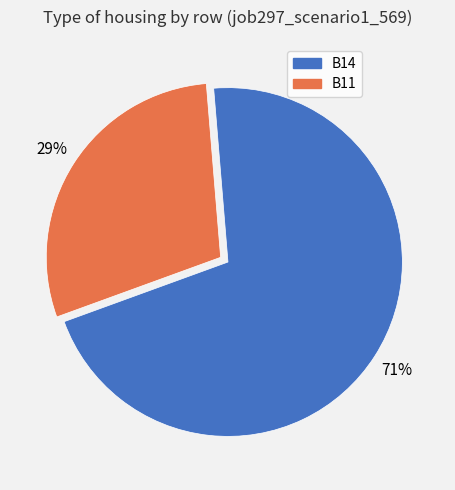

To the nearest percent, what percentage of the pie is B11?

29%